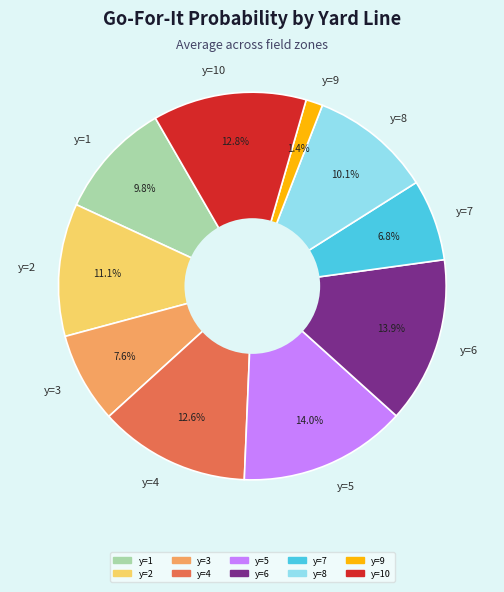

What is the smallest slice in the pie chart?

y=9